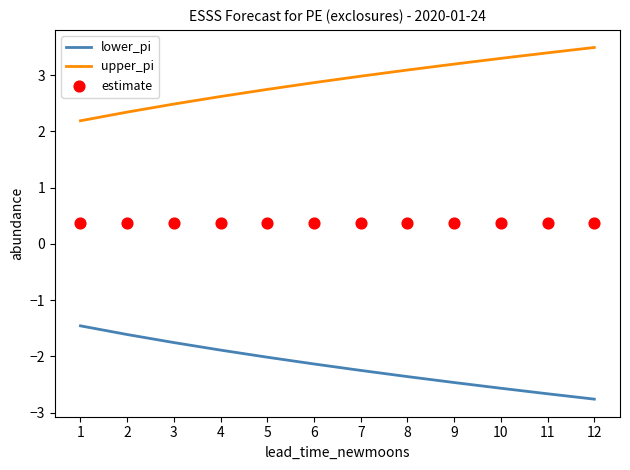

At which category is the sum across all series the highest?

1